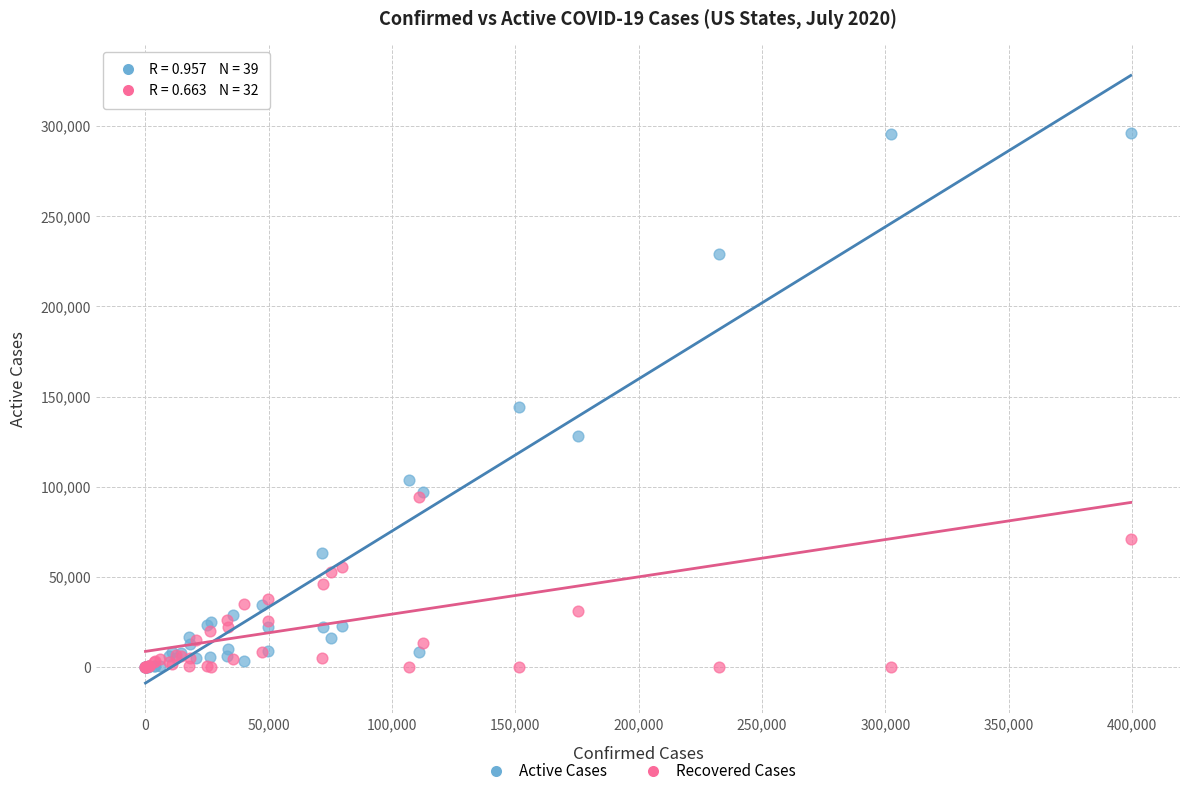

Which series has the largest Y range (max minus min)?

Active Cases